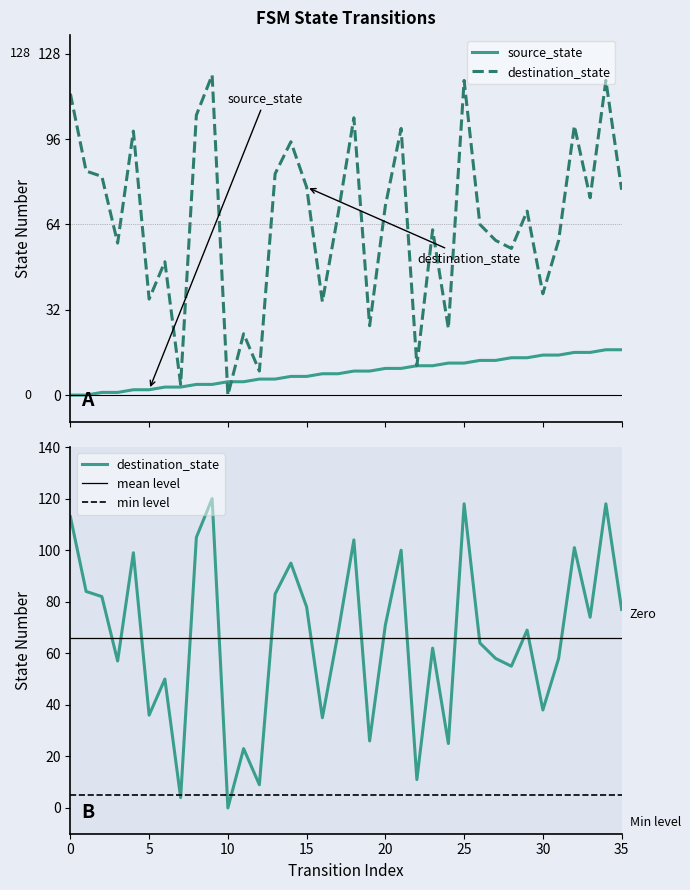

After their last crossing, which series has the higher values: source_state or destination_state?

destination_state